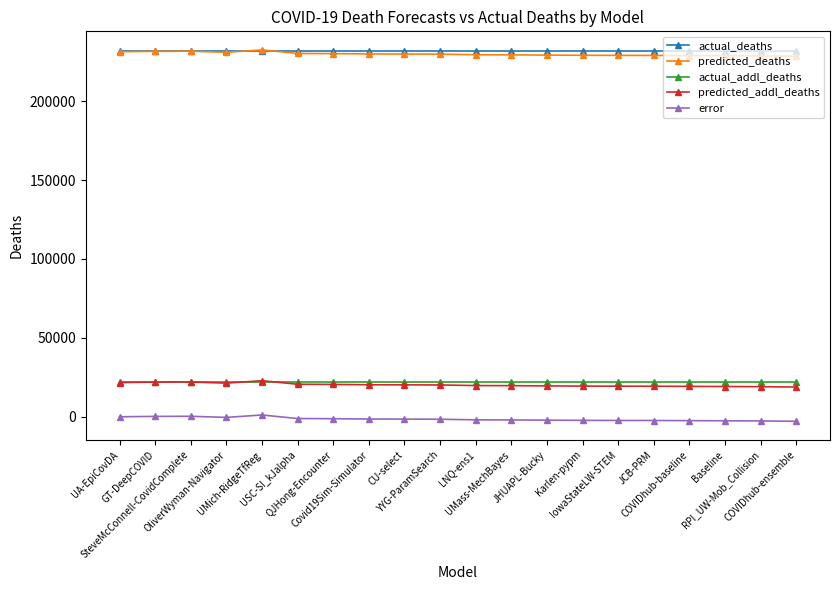

What is the difference between the second highest and second lowest values in the predicted_addl_deaths series?

2954.0